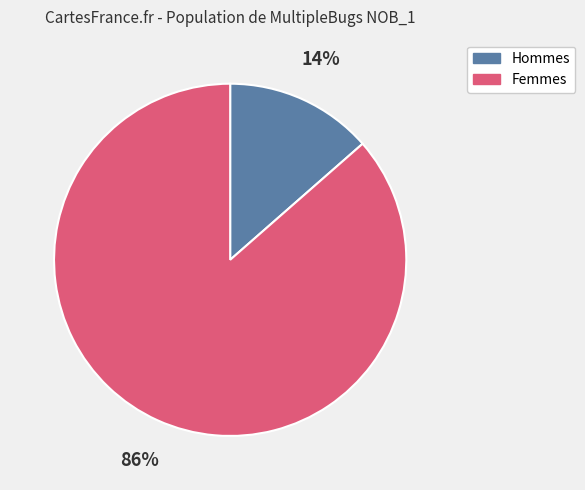

What percentage is the Hommes slice, to the nearest percent?

14%